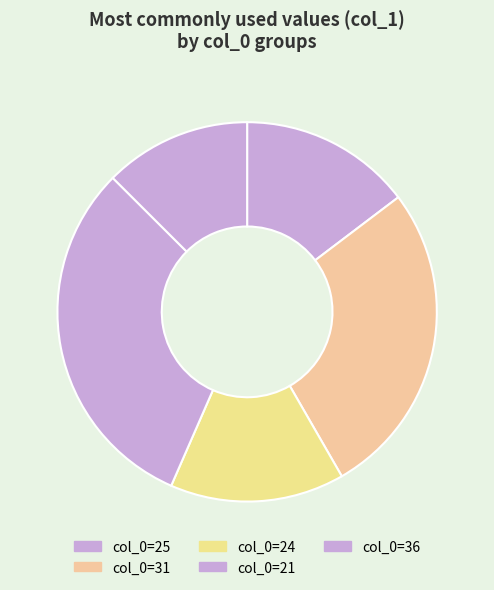

Count the number of slices in the pie.

5